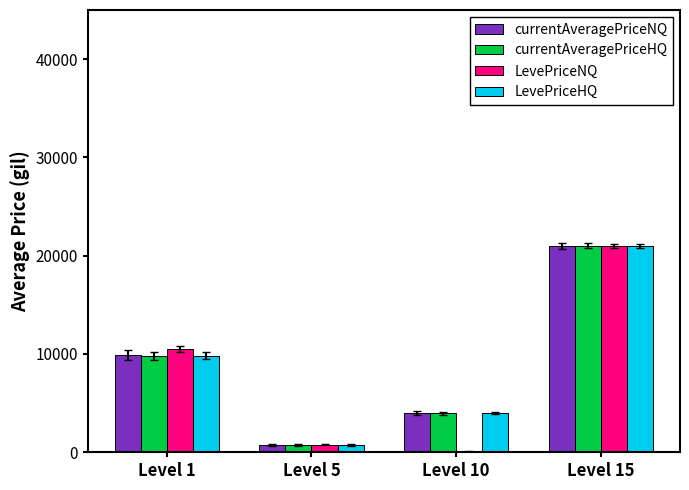

Does the chart contain stacked bars?

No